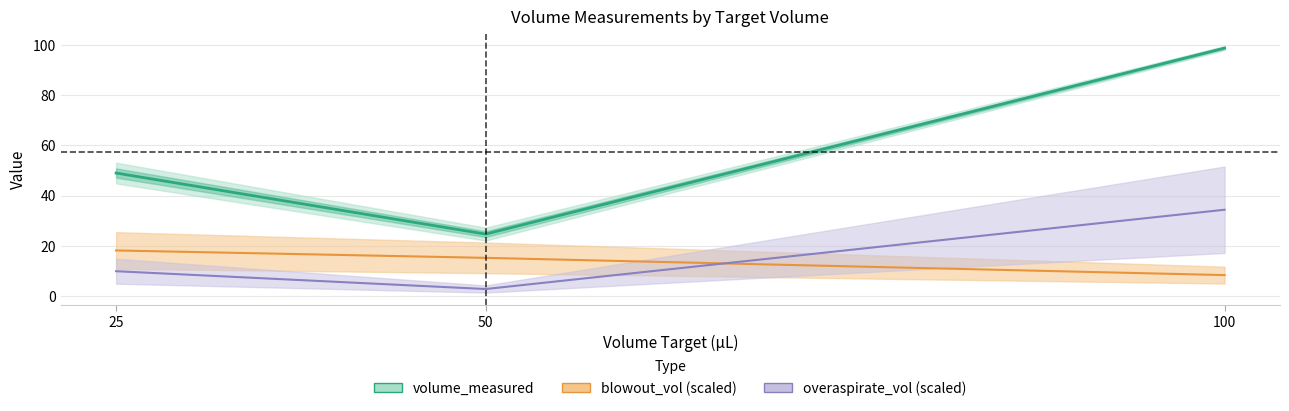

What is the minimum value shown in the chart?

2.8